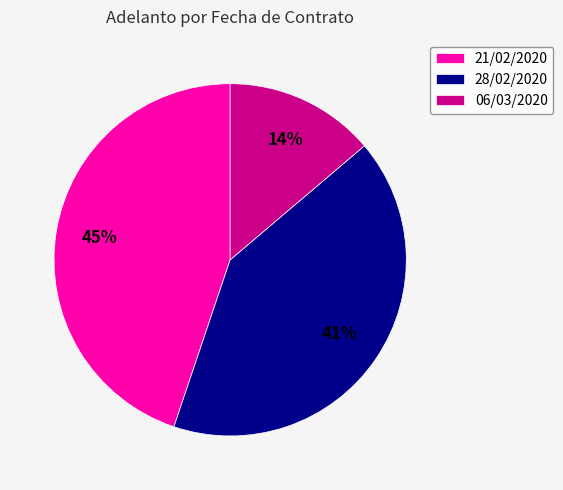

Combined, do 06/03/2020 and 28/02/2020 account for over 50%?

Yes